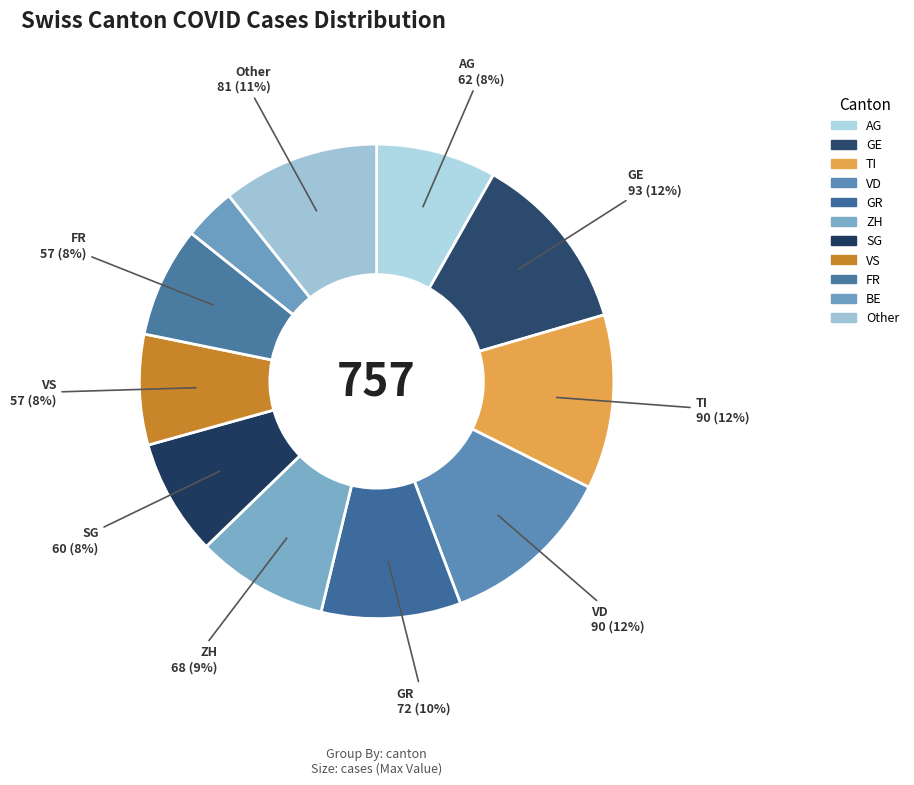

Count the number of slices in the pie.

11